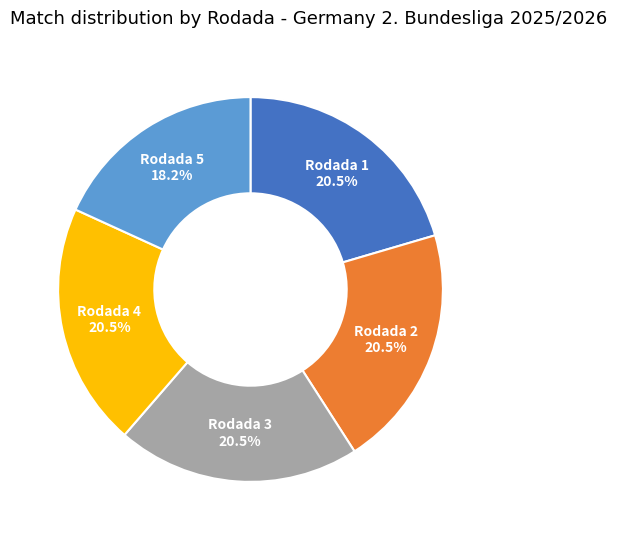

Is there any slice that represents more than half of the pie?

No